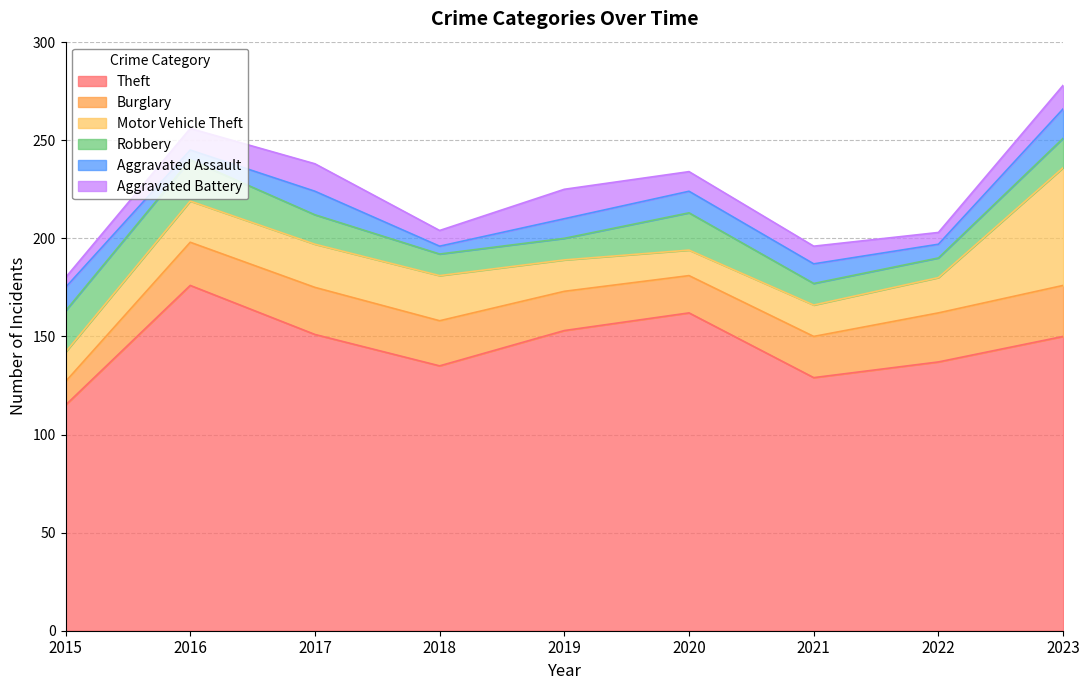

Which series has the largest total across all categories?

Theft